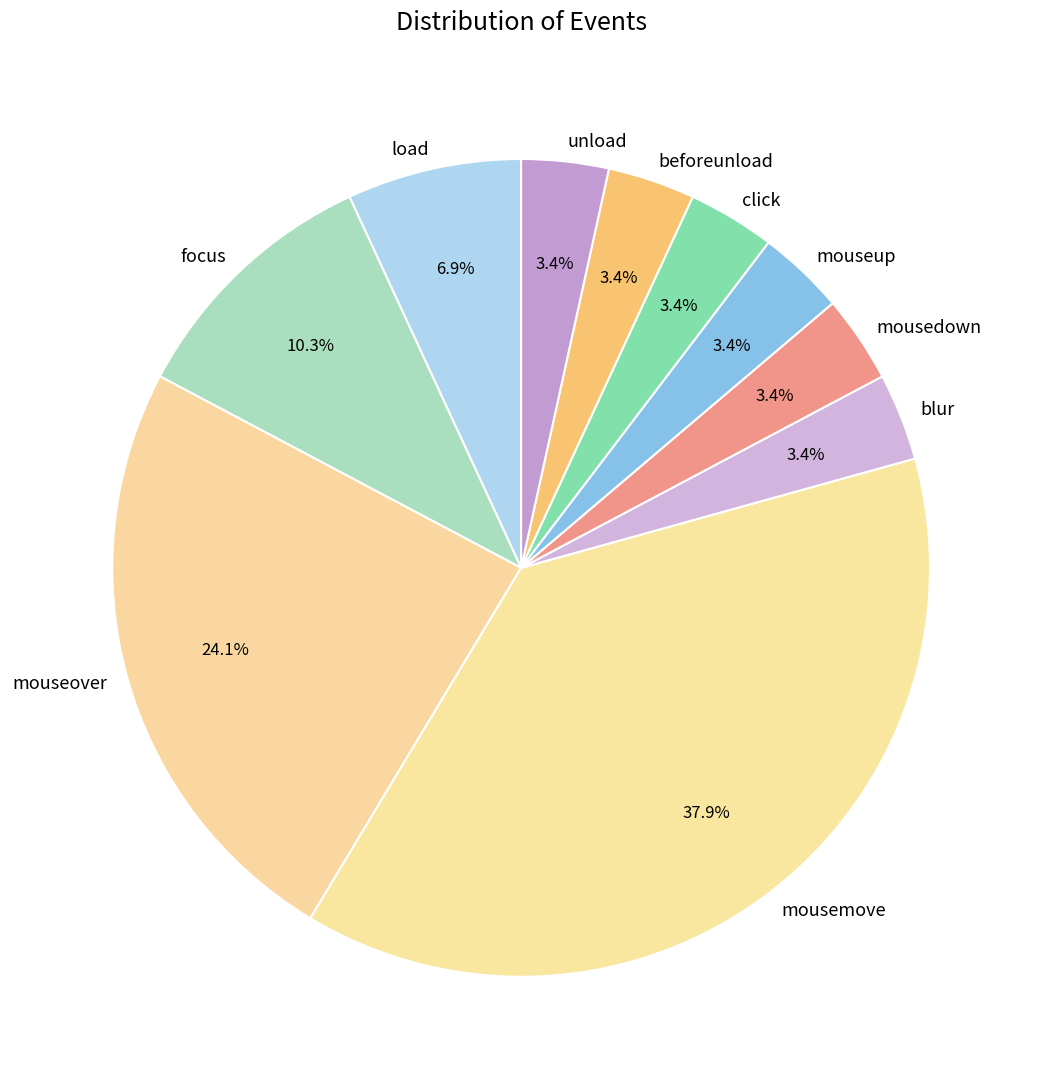

To the nearest percent, what is the average slice percentage?

10%